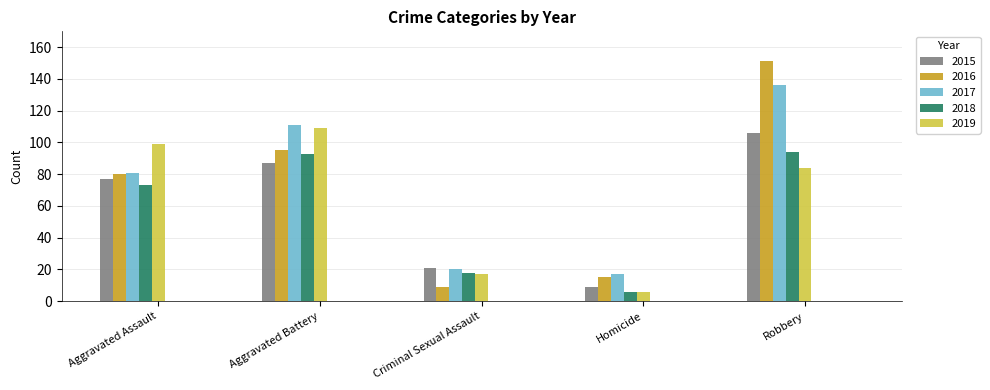

What position from the left is Homicide?

4